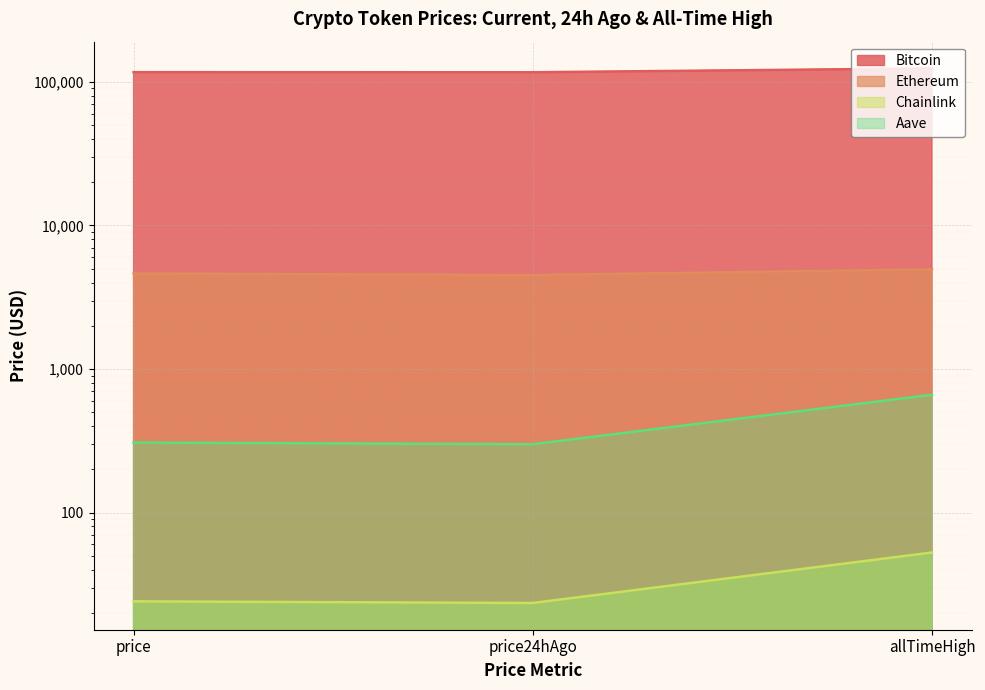

What is the label of the 3rd point from the right?

price